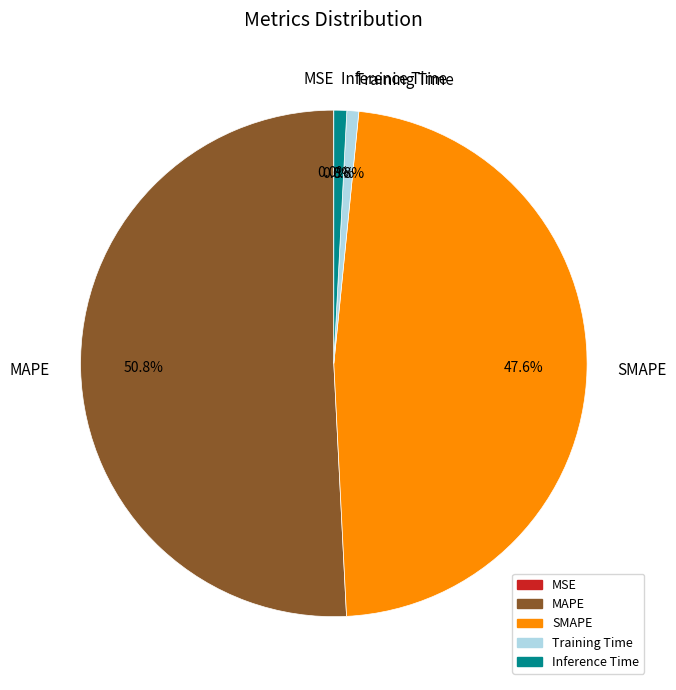

Which category has the biggest portion of the pie?

MAPE